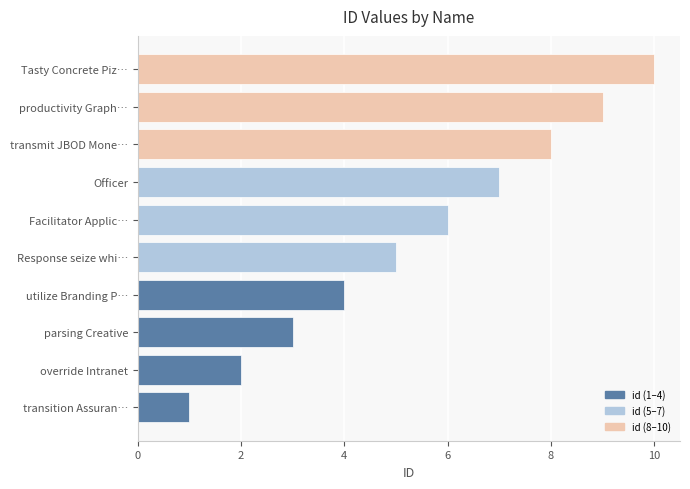

Read the value at Response seize whi….

5